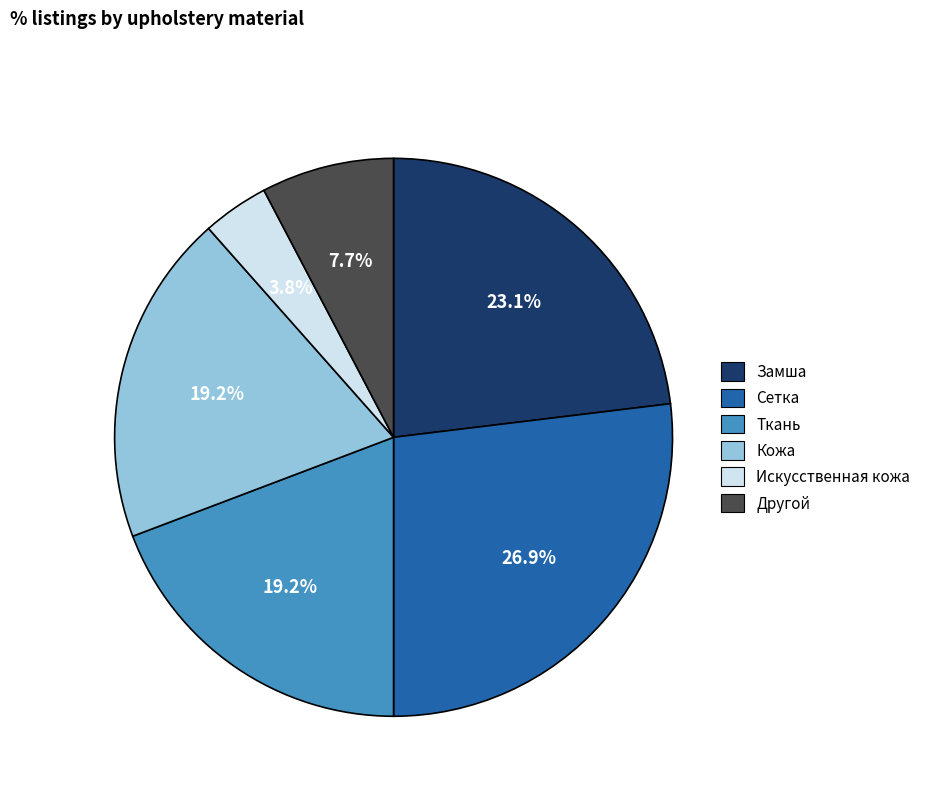

How much of the chart is everything except Другой?

92.3%